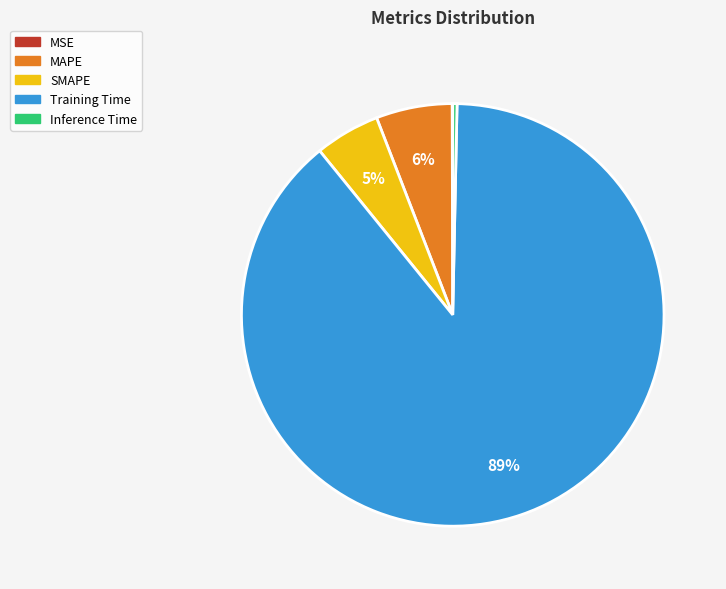

What percentage is the SMAPE slice, to the nearest percent?

5%